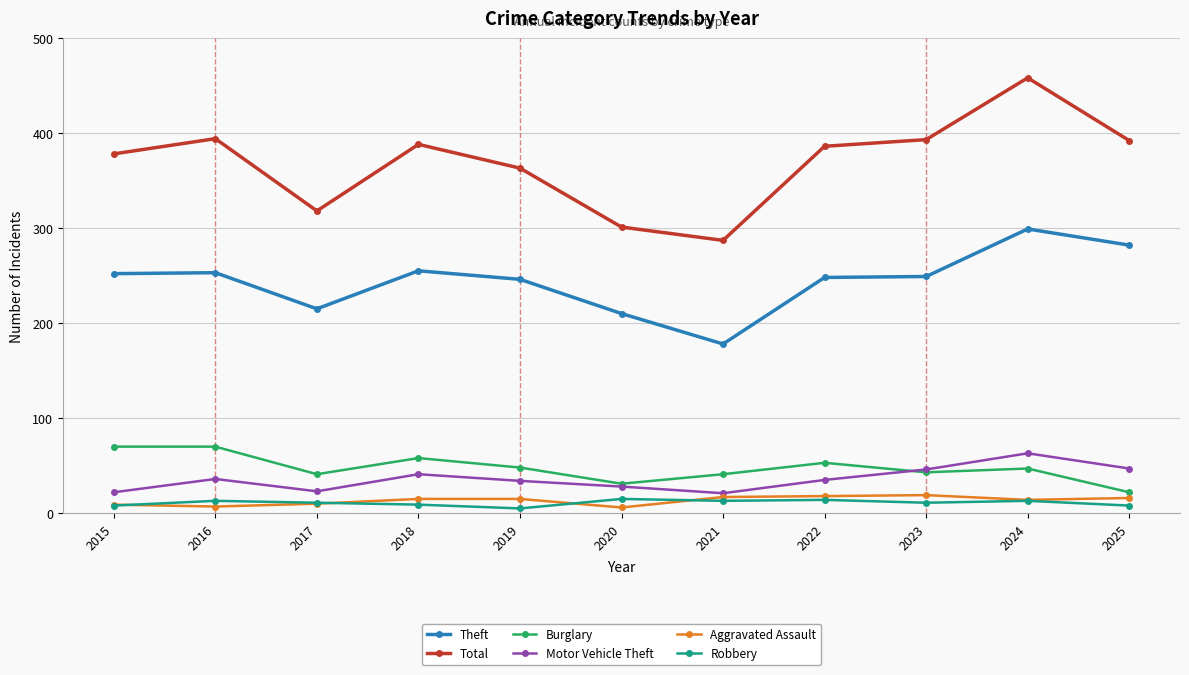

What is the sum of all Burglary values?

524